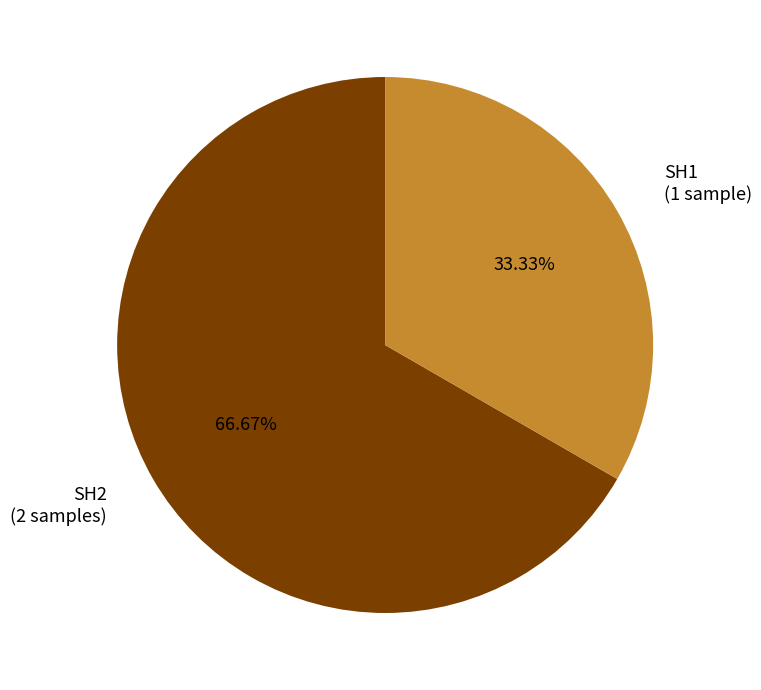

Rank the categories by value from lowest to highest.

SH1, SH2